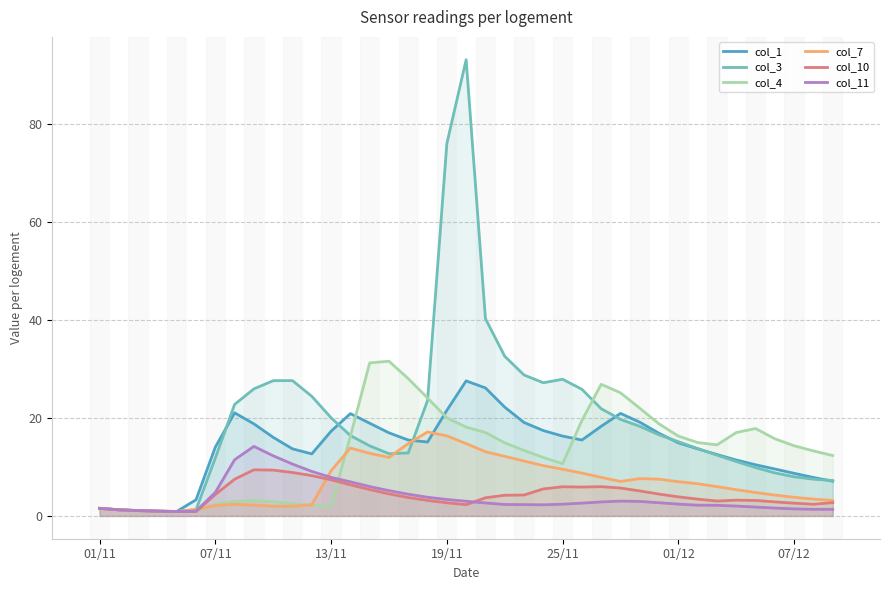

What is the average value of the col_11 series?

3.9